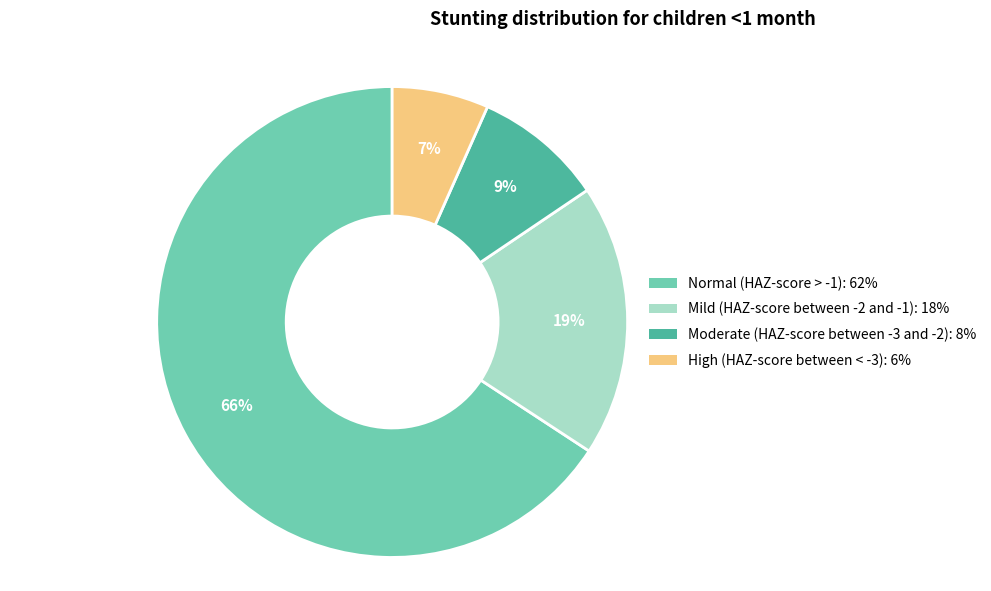

Is Moderate (HAZ-score between -3 and -2) the majority of the pie?

No